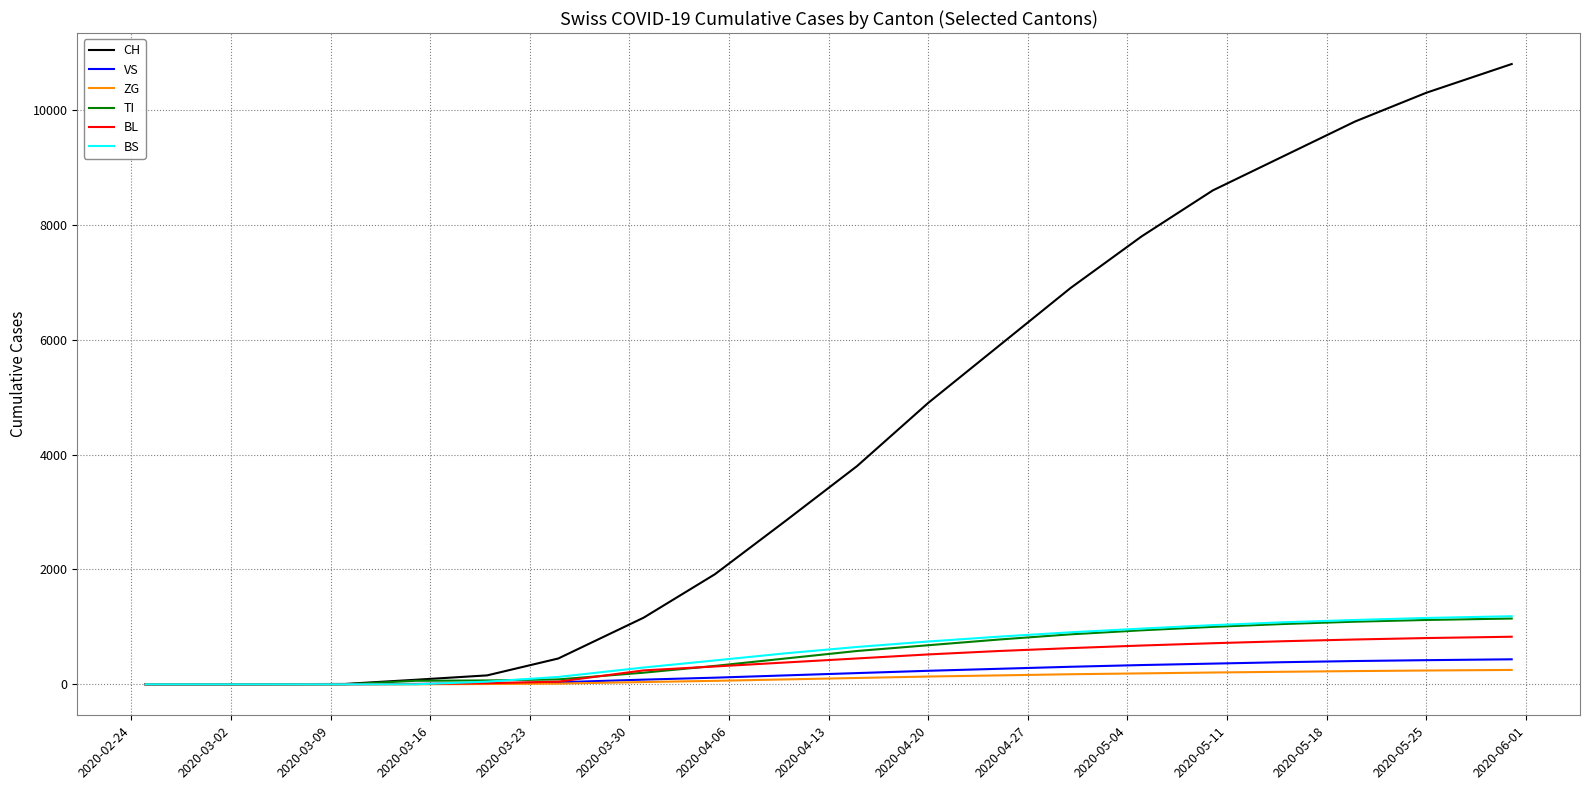

Which series has the largest total across all categories?

CH